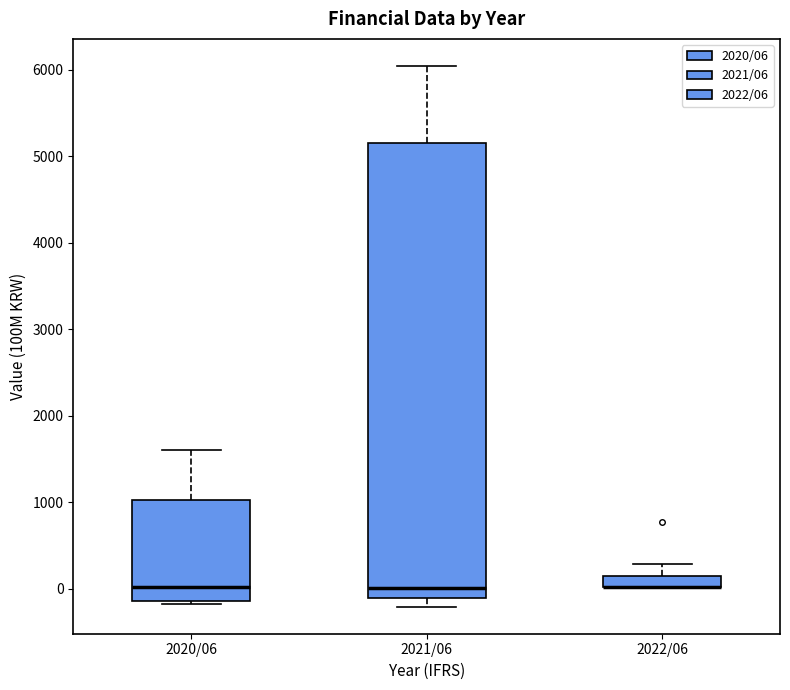

Comparing the boxes themselves (not the whiskers), which one is the tallest?

2021/06